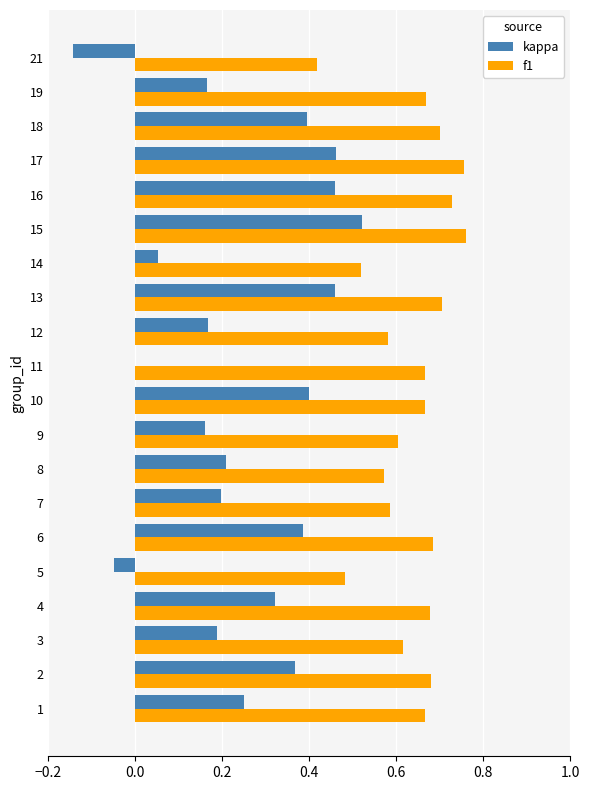

What is the sum of all f1 values?

12.7